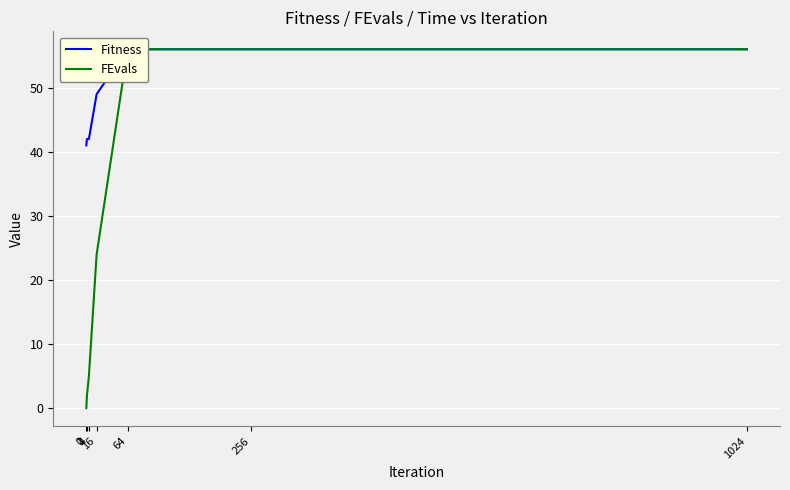

What is the difference between the maximum and minimum values in the FEvals series?

56